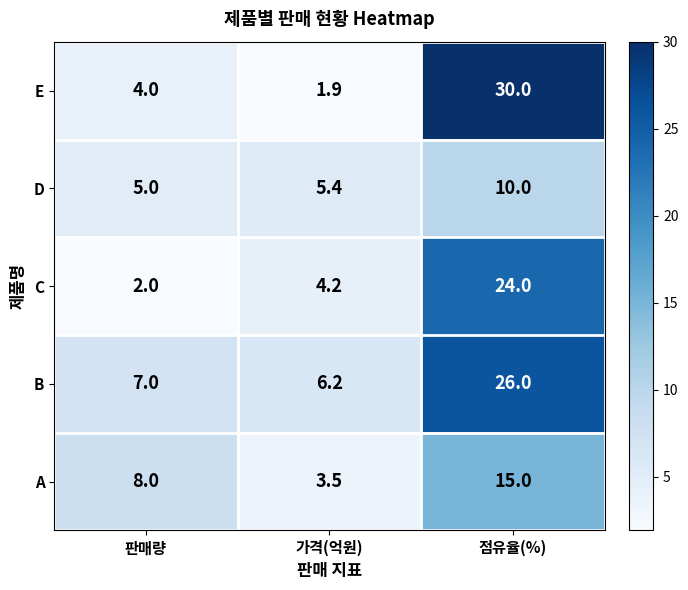

True or false: B has a value of 7.0 at 판매량.

True